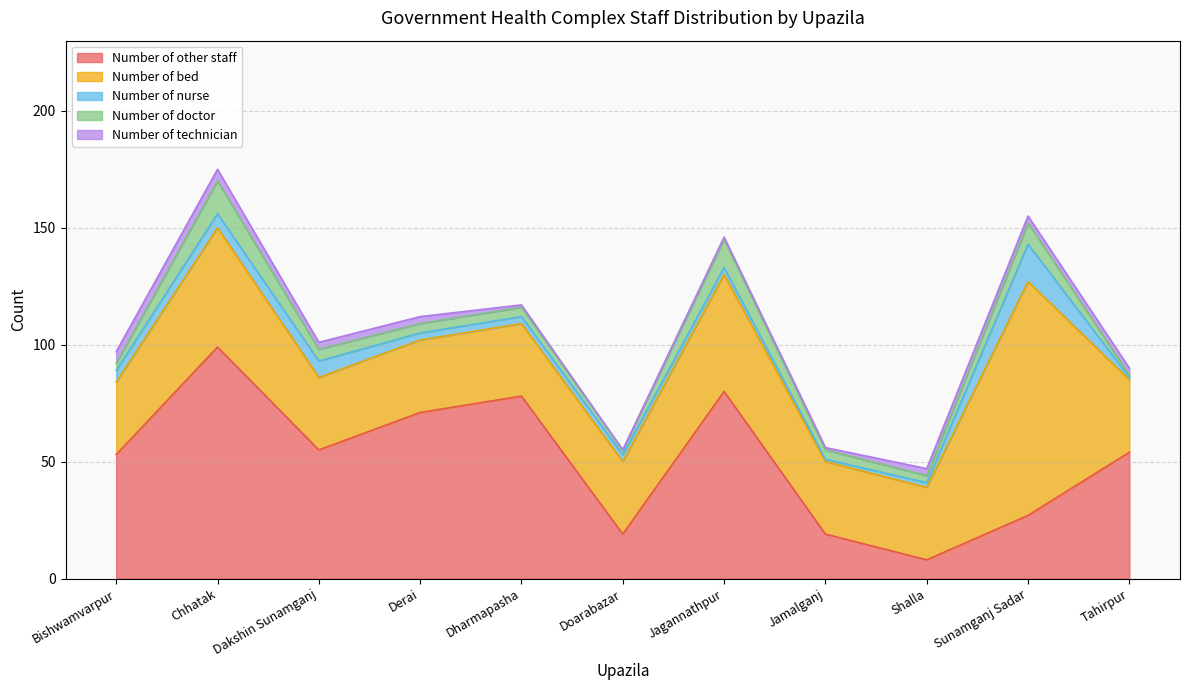

Reading right to left, transcribe all the data shown in this chart.

Number of other staff: Tahirpur=54	Sunamganj Sadar=27	Shalla=8	Jamalganj=19	Jagannathpur=80	Doarabazar=19	Dharmapasha=78	Derai=71	Dakshin Sunamganj=55	Chhatak=99	Bishwamvarpur=53
Number of bed: Tahirpur=31	Sunamganj Sadar=100	Shalla=31	Jamalganj=31	Jagannathpur=50	Doarabazar=31	Dharmapasha=31	Derai=31	Dakshin Sunamganj=31	Chhatak=51	Bishwamvarpur=31
Number of nurse: Tahirpur=1	Sunamganj Sadar=16	Shalla=2	Jamalganj=1	Jagannathpur=3	Doarabazar=3	Dharmapasha=3	Derai=3	Dakshin Sunamganj=7	Chhatak=6	Bishwamvarpur=5
Number of doctor: Tahirpur=1	Sunamganj Sadar=9	Shalla=3	Jamalganj=4	Jagannathpur=12	Doarabazar=2	Dharmapasha=4	Derai=4	Dakshin Sunamganj=5	Chhatak=14	Bishwamvarpur=3
Number of technician: Tahirpur=3	Sunamganj Sadar=3	Shalla=3	Jamalganj=1	Jagannathpur=1	Doarabazar=0	Dharmapasha=1	Derai=3	Dakshin Sunamganj=3	Chhatak=5	Bishwamvarpur=5